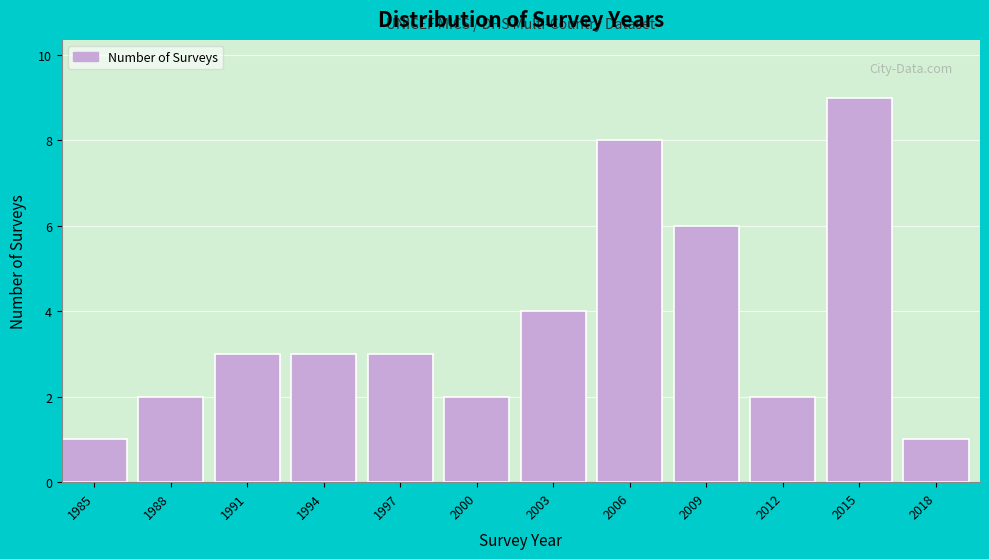

Reading left to right, what are all the values shown in this chart?

1985=1	1988=2	1991=3	1994=3	1997=3	2000=2	2003=4	2006=8	2009=6	2012=2	2015=9	2018=1